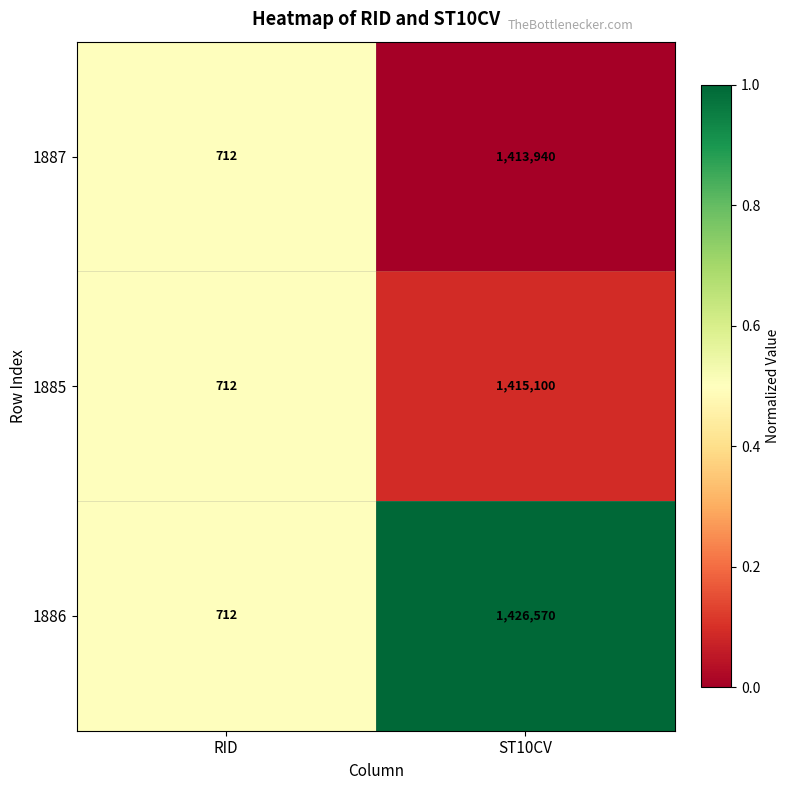

Count the number of data series in this chart.

3